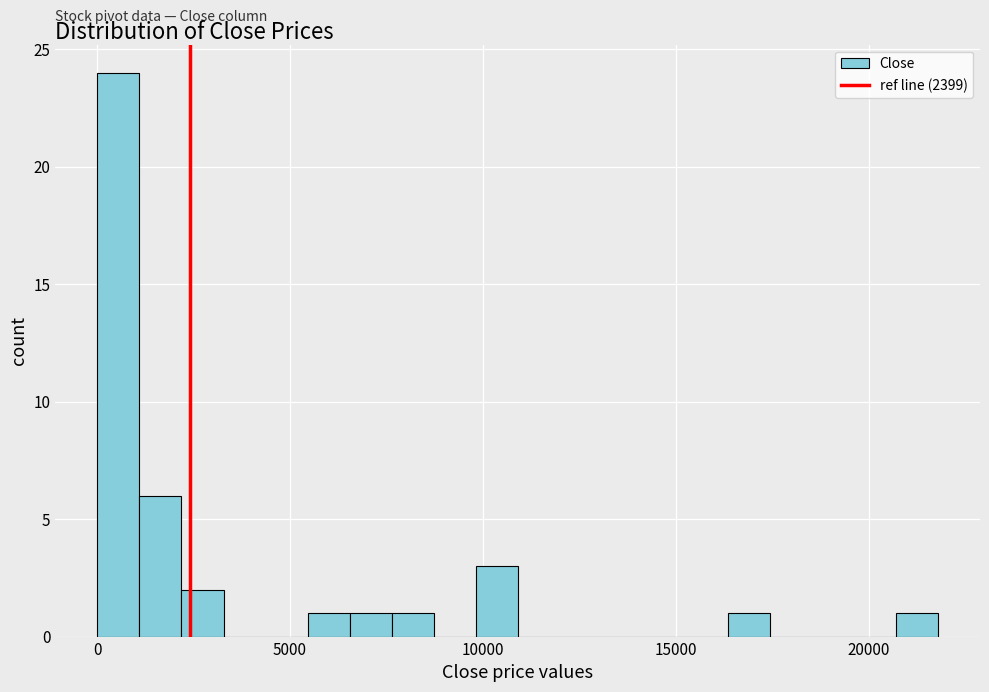

Around what value on the x-axis is the tallest bar? Give the approximate position of its centre, as read against the axis.

500